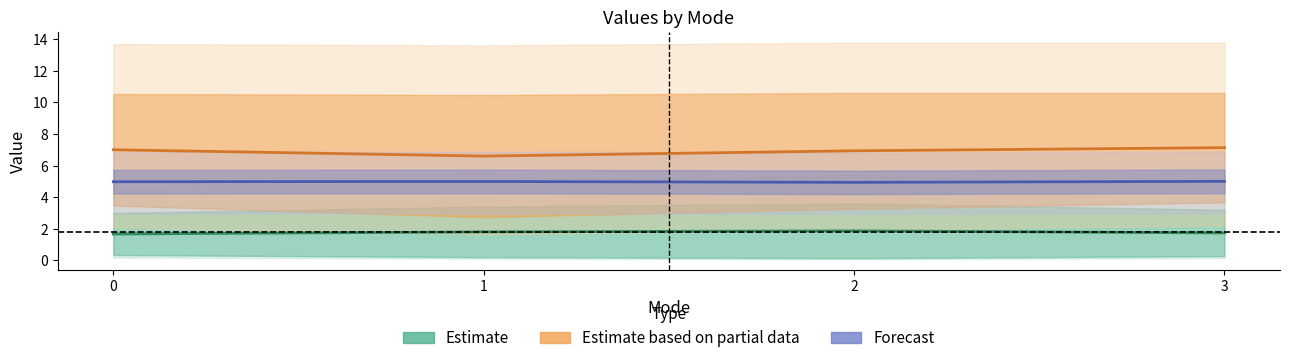

What is the sum of the Forecast (centre) values at 3 and 0?

10.0